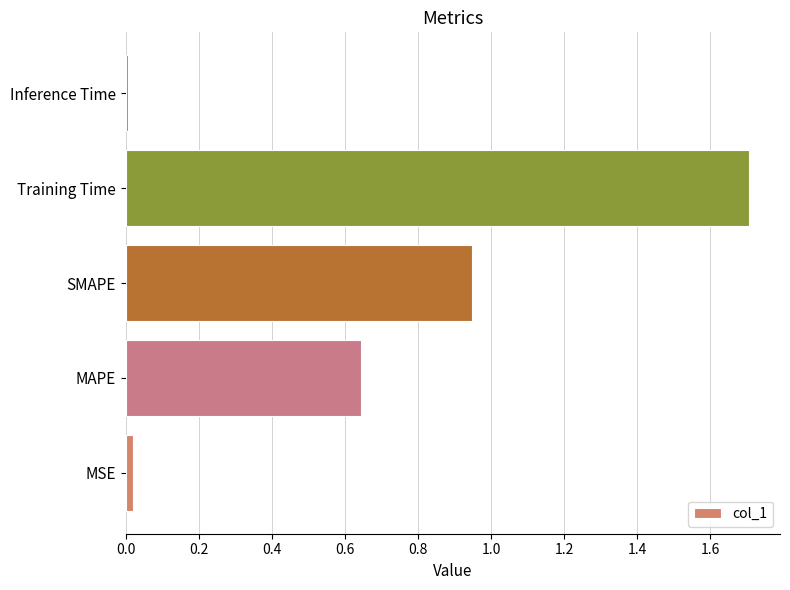

How many bars are there in total?

5